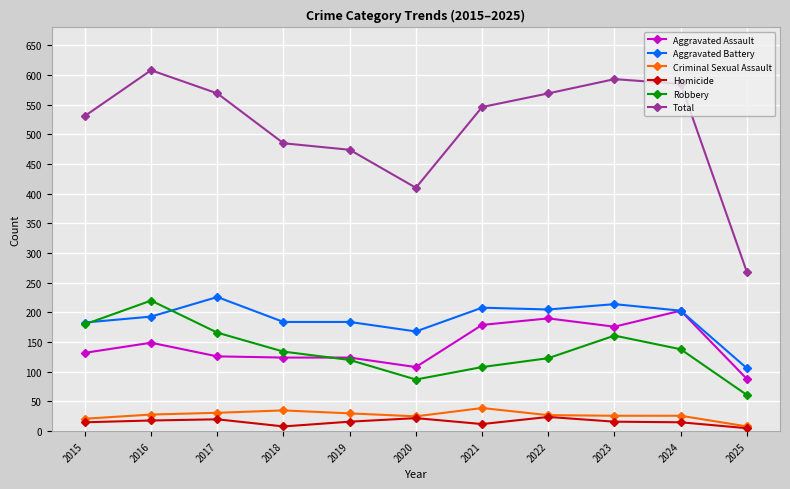

What are all the series names shown in the legend?

Aggravated Assault, Aggravated Battery, Criminal Sexual Assault, Homicide, Robbery, Total